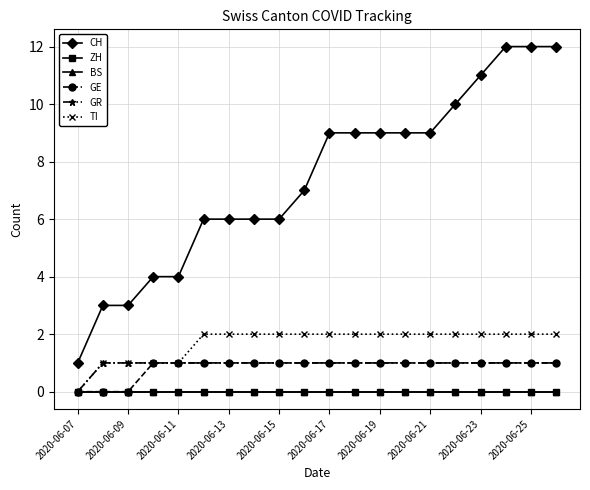

Does the chart have visible grid lines?

Yes